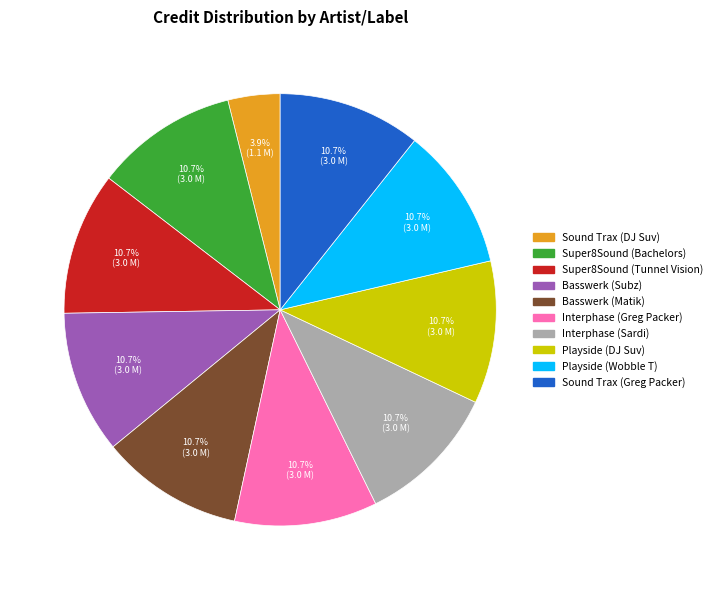

What is the ratio of the value at Playside (DJ Suv) to the value at Super8Sound (Tunnel Vision)?

1.0